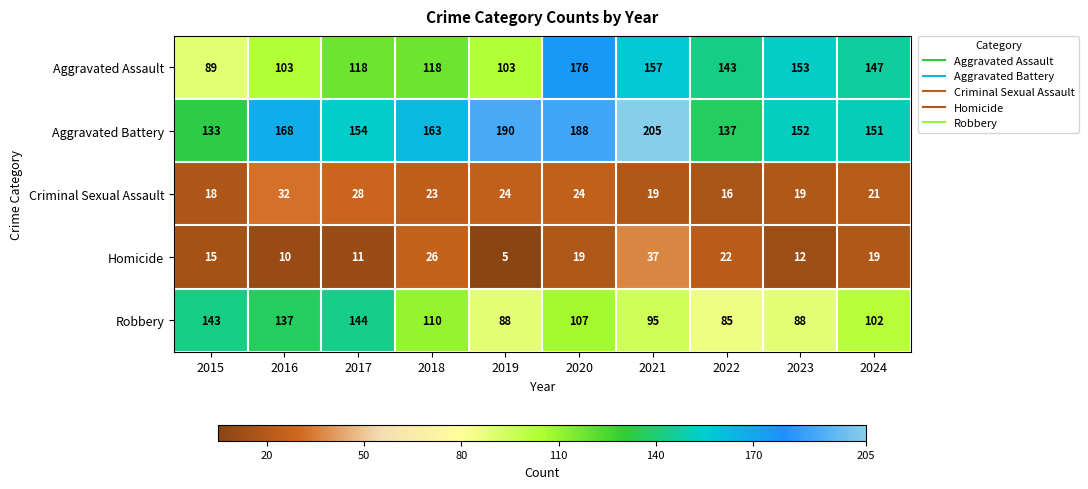

At 2017, list the series in order from largest to smallest.

Aggravated Battery, Robbery, Aggravated Assault, Criminal Sexual Assault, Homicide